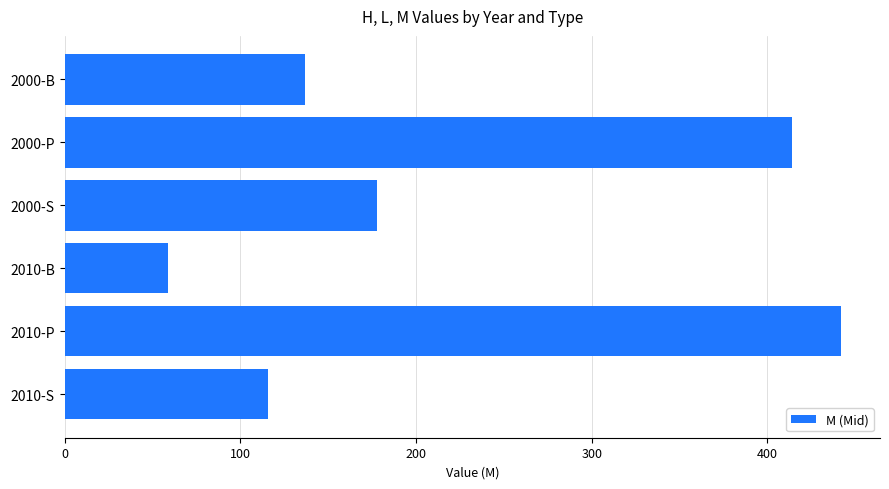

What is the difference between the maximum and second lowest values?

326